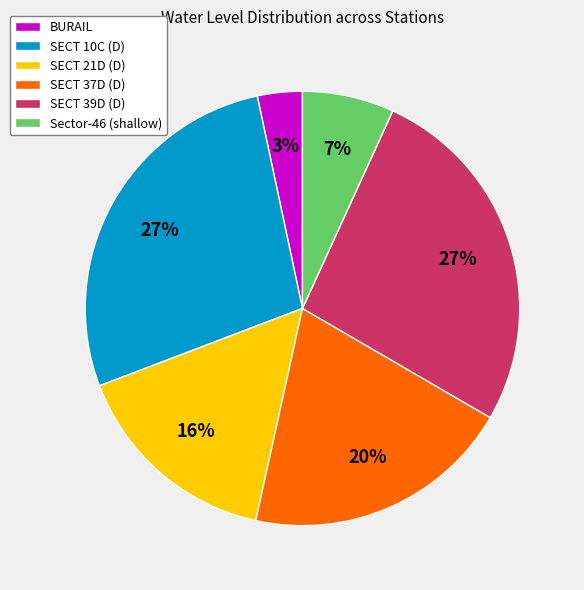

Is the sum of SECT 39D (D) and SECT 21D (D) greater than half?

No